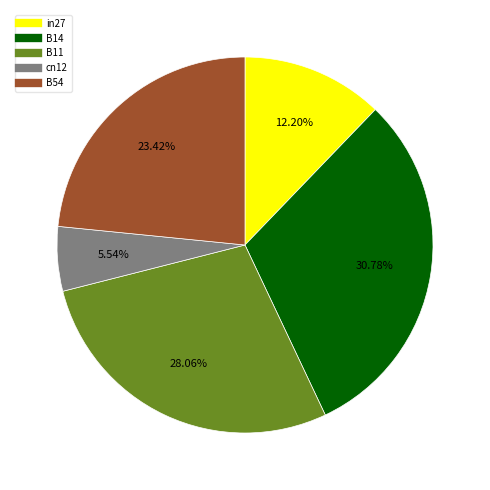

To the nearest percent, what is the average slice percentage?

20%